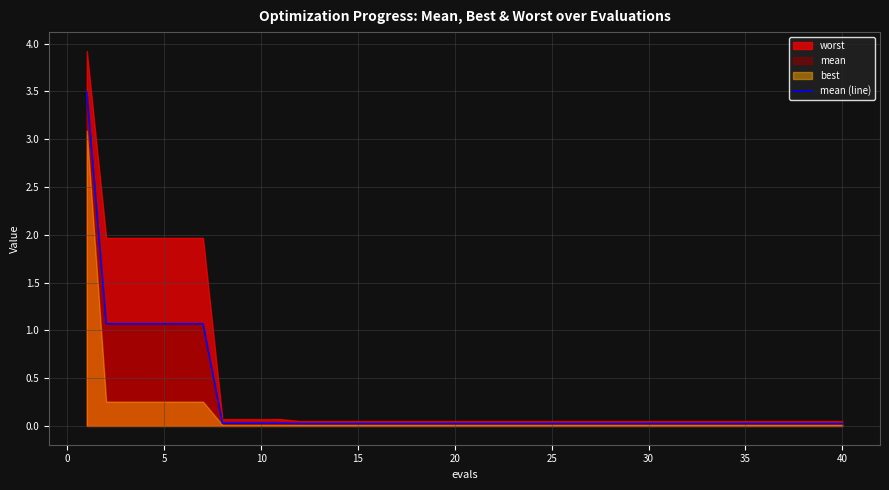

Is it true that mean (line) equals 0.0 at 40?

True